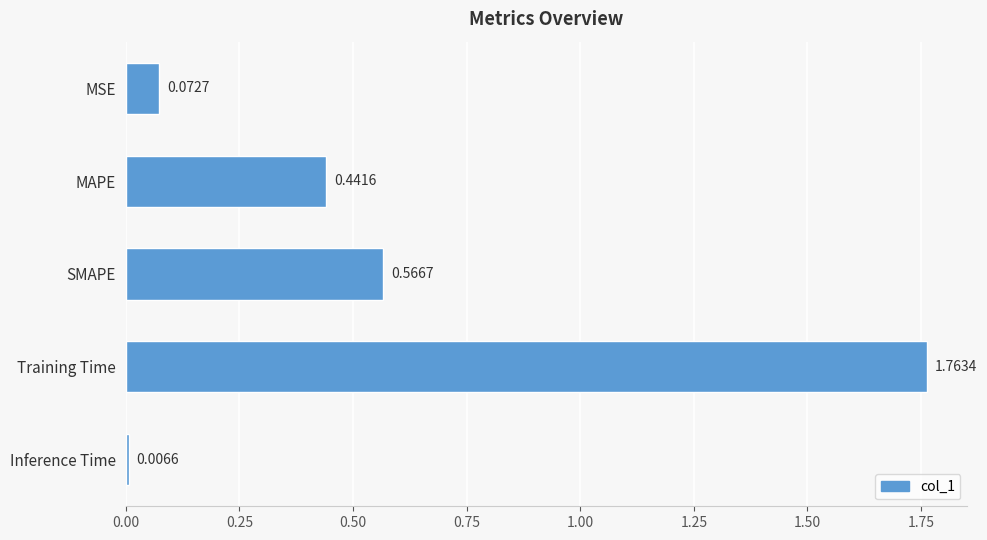

Where is the data nearest to the value 0?

Inference Time